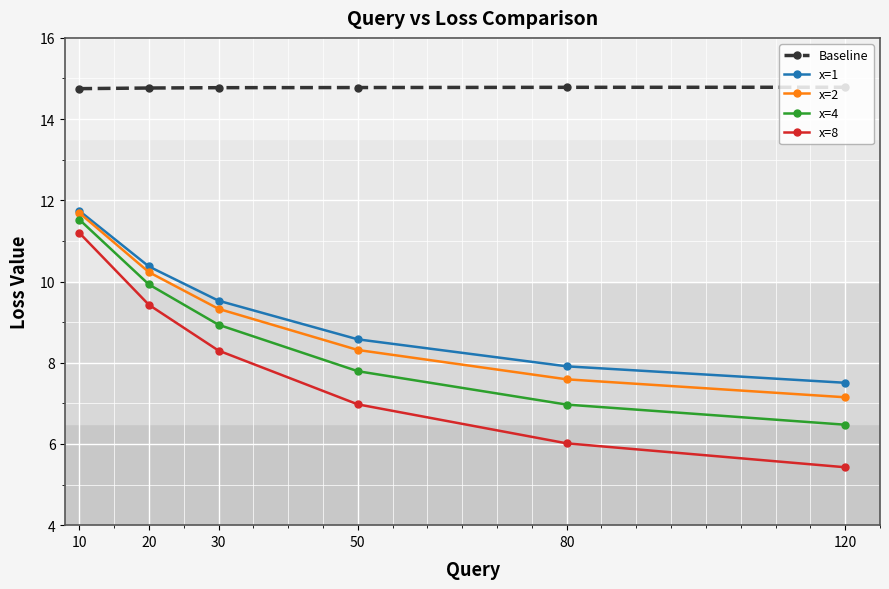

What is the total value across all series at 30?

50.9